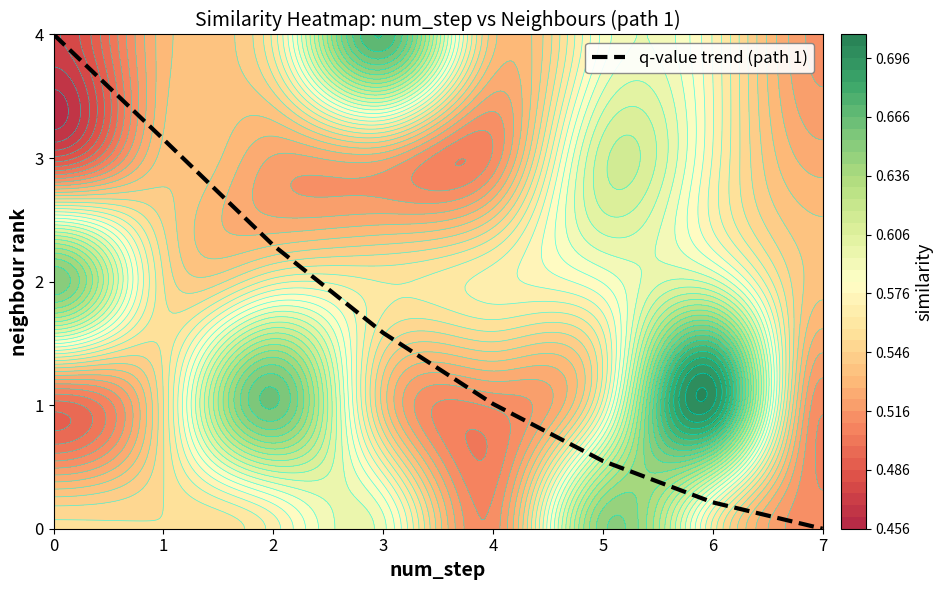

Which has a higher value, 2 or 5?

2